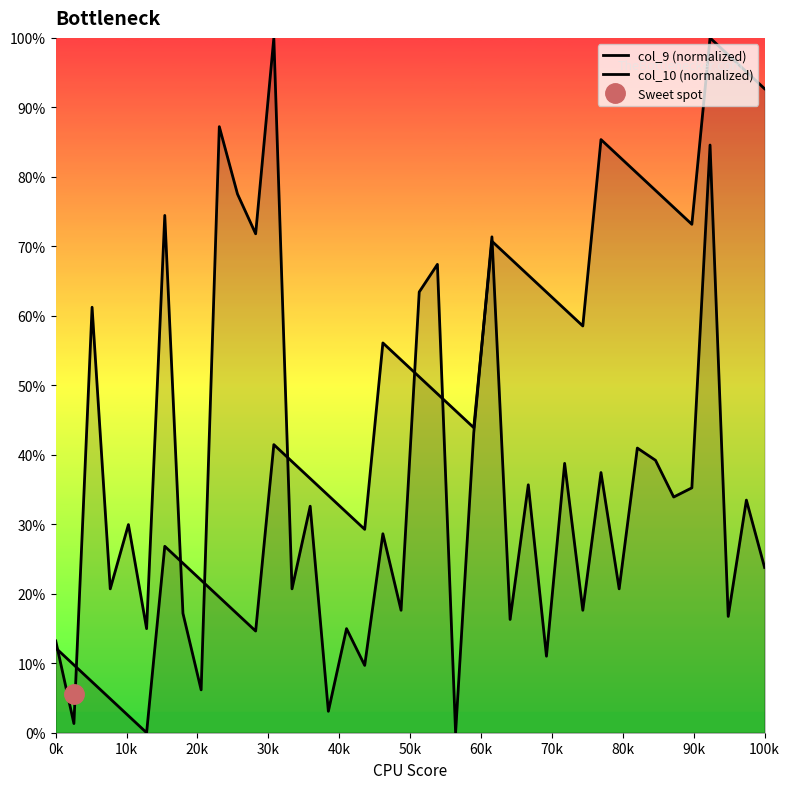

List the labels in order of col_10 (normalized) value, largest first.

12, 90k, 36, 100k, 60k, 11, 24, 21, 20, 20k, 23, 32, 33, 28, 30, 26, 35, 34, 38, 14, 40k, 18, 39, 30k, 13, 31, 19, 29, 70k, 37, 25, 50k, 16, 0k, 27, 17, 80k, 15, 10k, 22